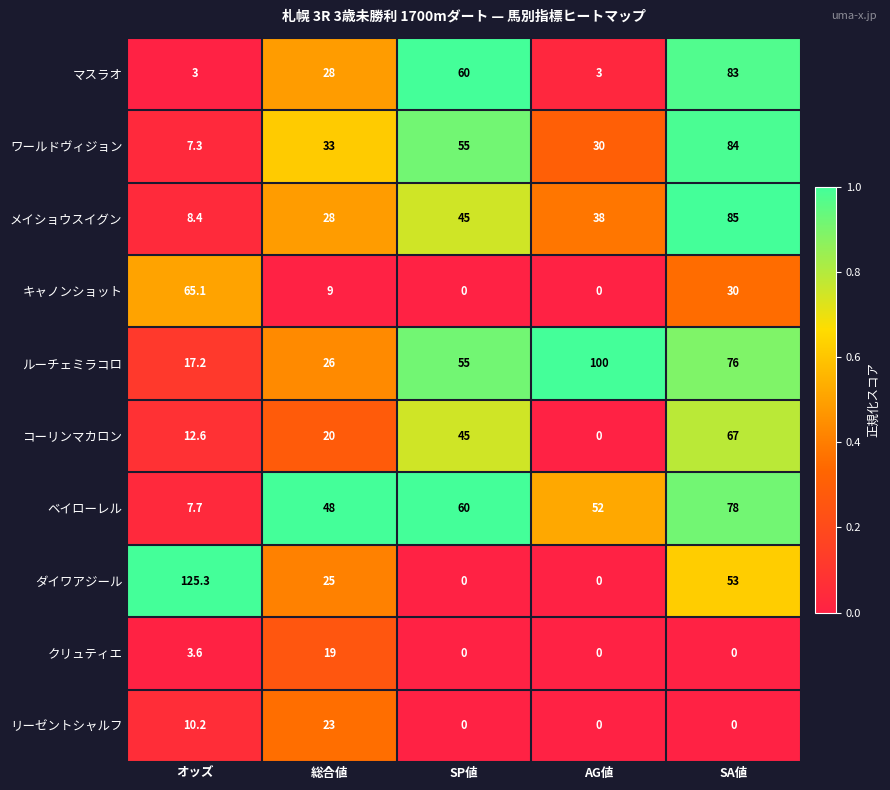

At which category does the chart reach its peak across all series?

オッズ